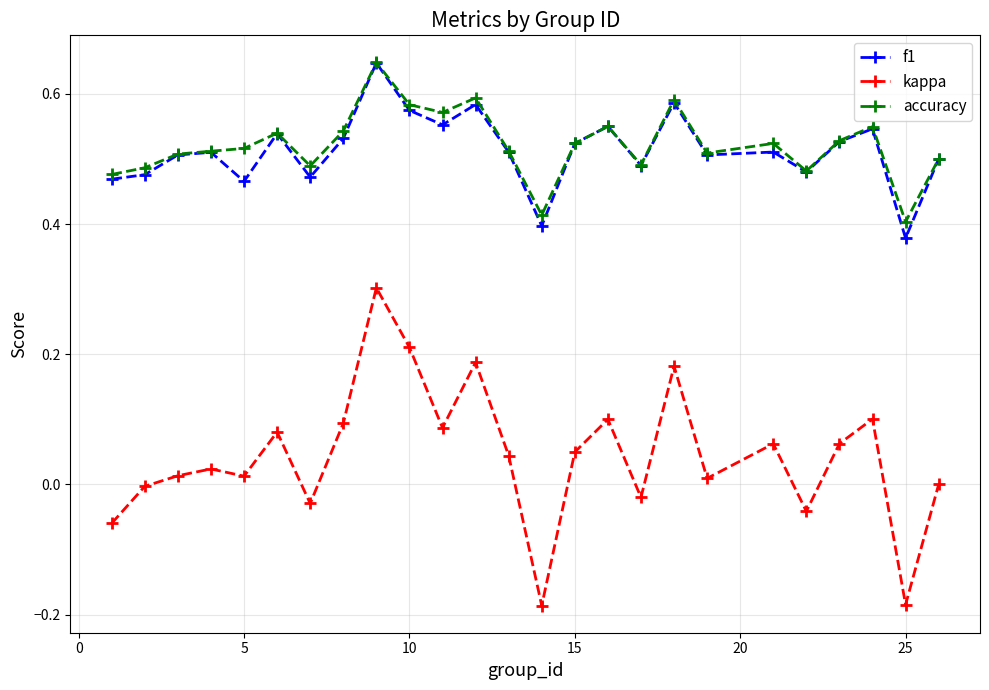

Does the chart display data point markers on the line(s)?

Yes